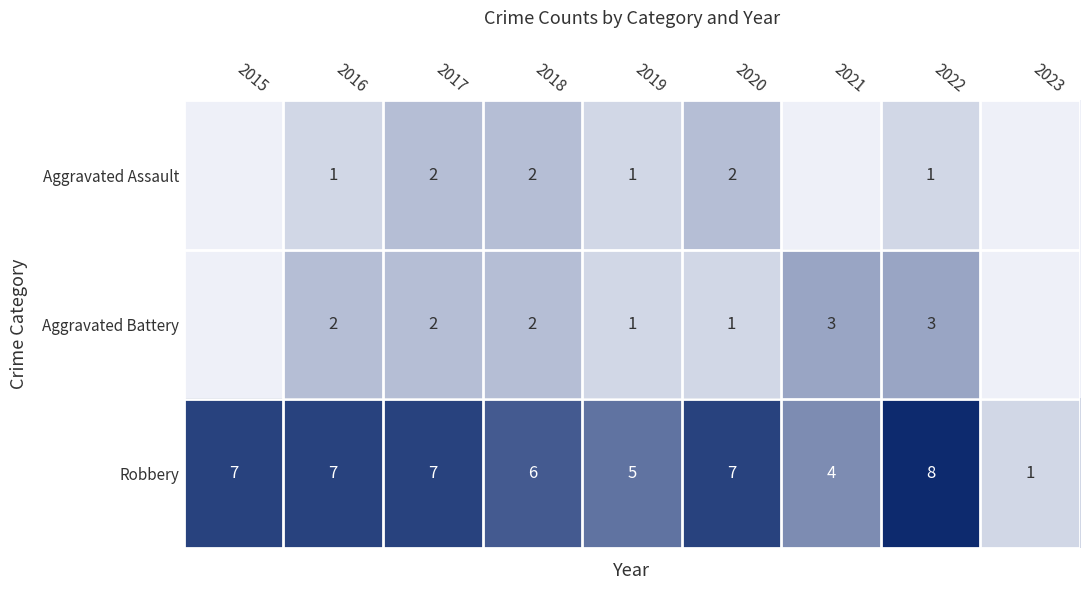

How many values in the Robbery series are below 7?

4